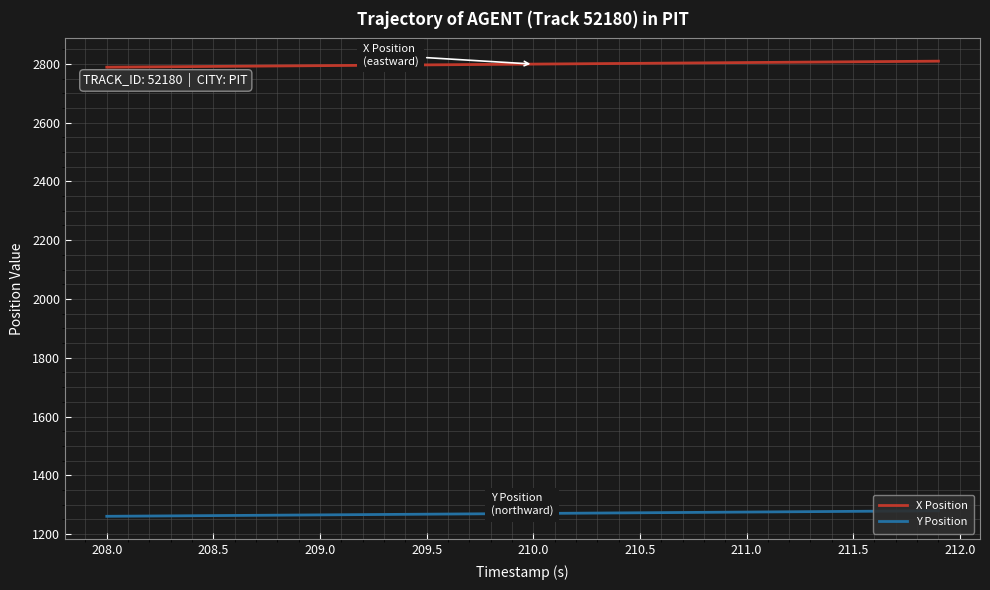

What is the lowest value of the X Position series?

2788.5